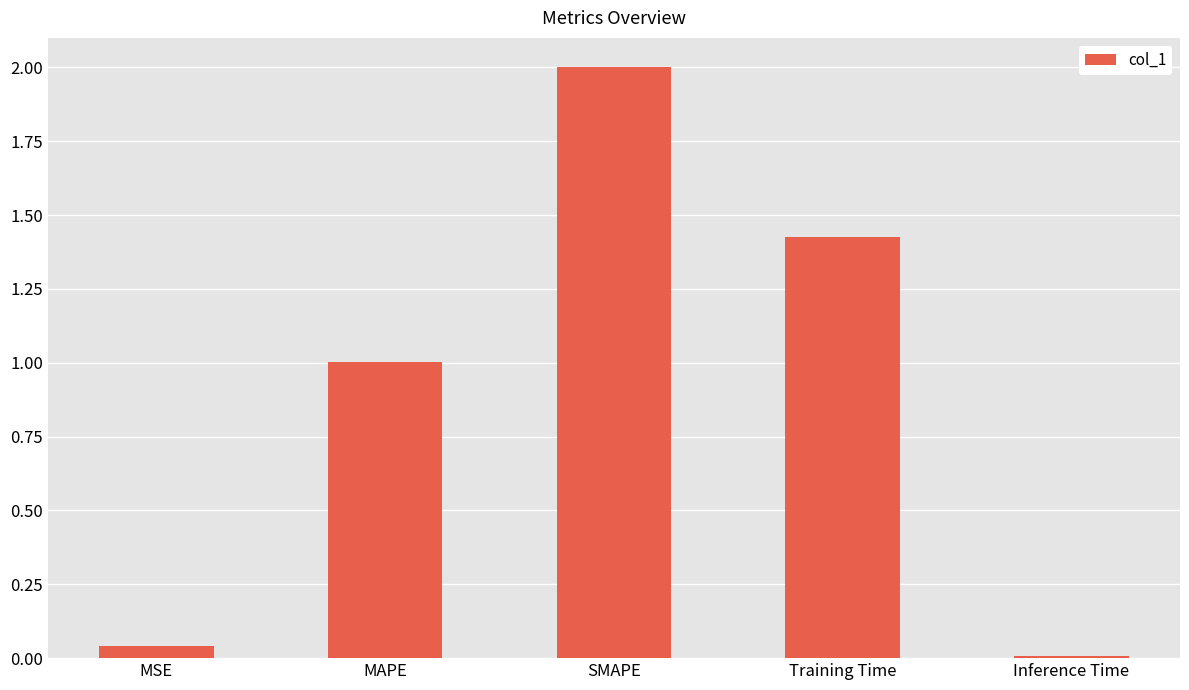

How many distinct data groups are displayed?

1